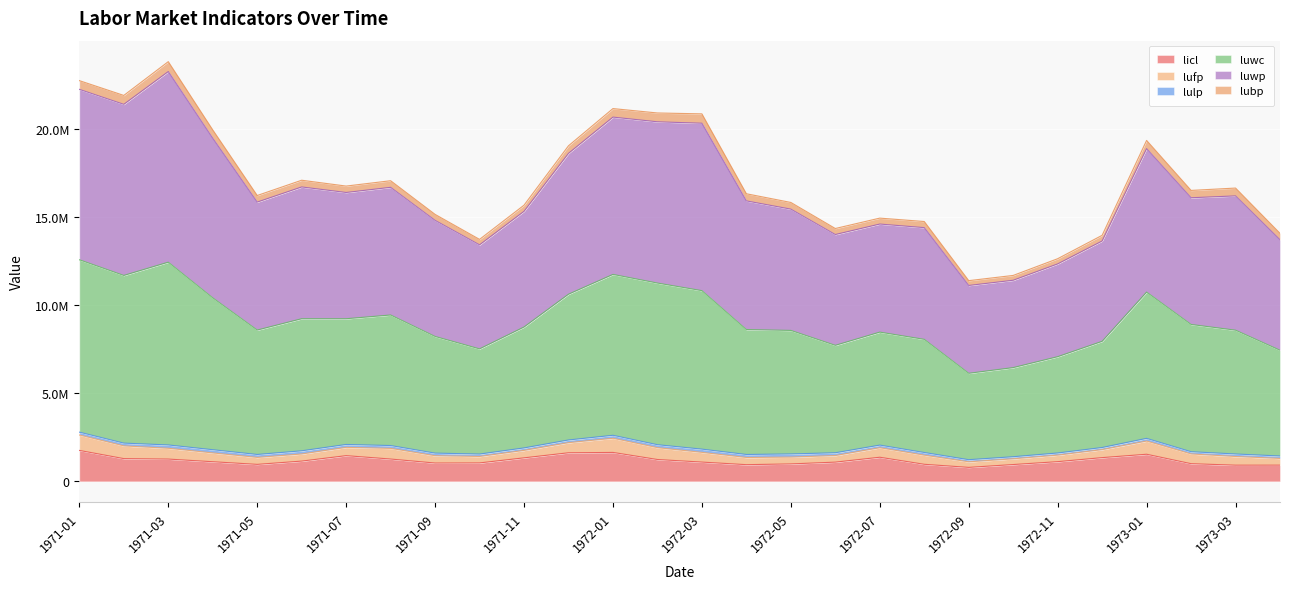

Which category has the highest value across all series?

1971-03